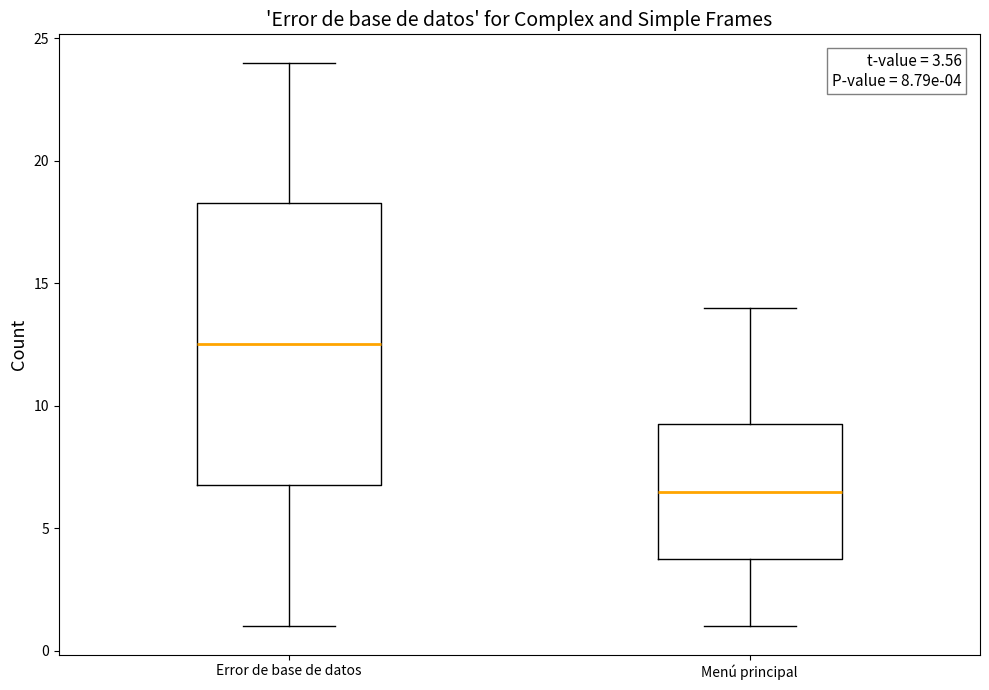

Comparing the boxes themselves (not the whiskers), which one is the tallest?

Error de base de datos